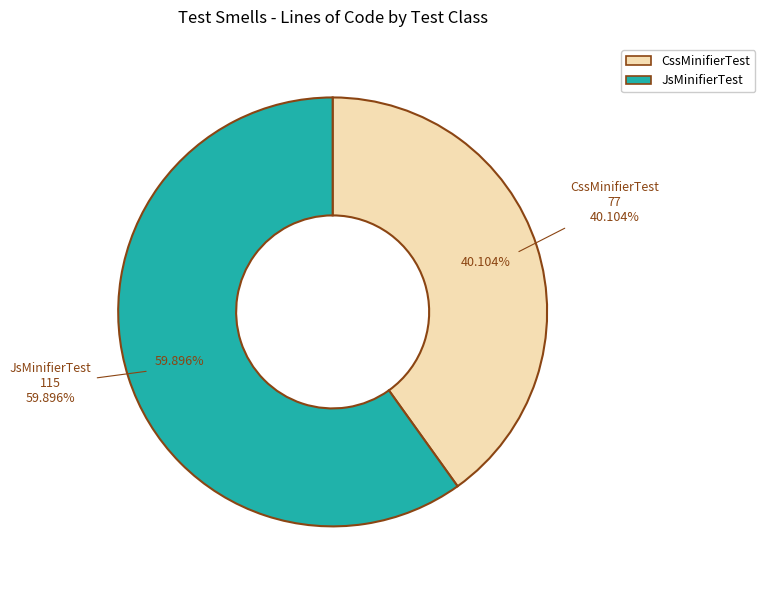

To the nearest percent, what is the combined percentage of CssMinifierTest and JsMinifierTest?

100%